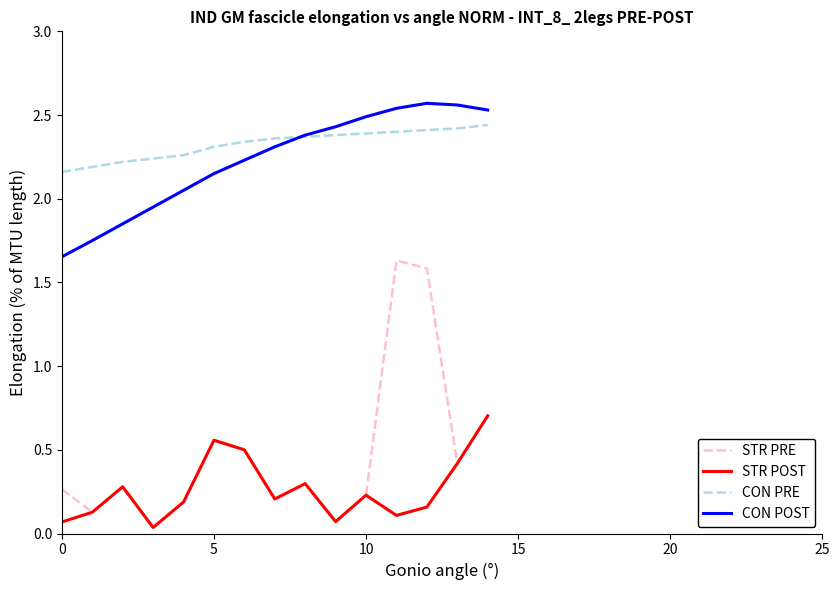

Which series has the widest spread of values?

STR PRE